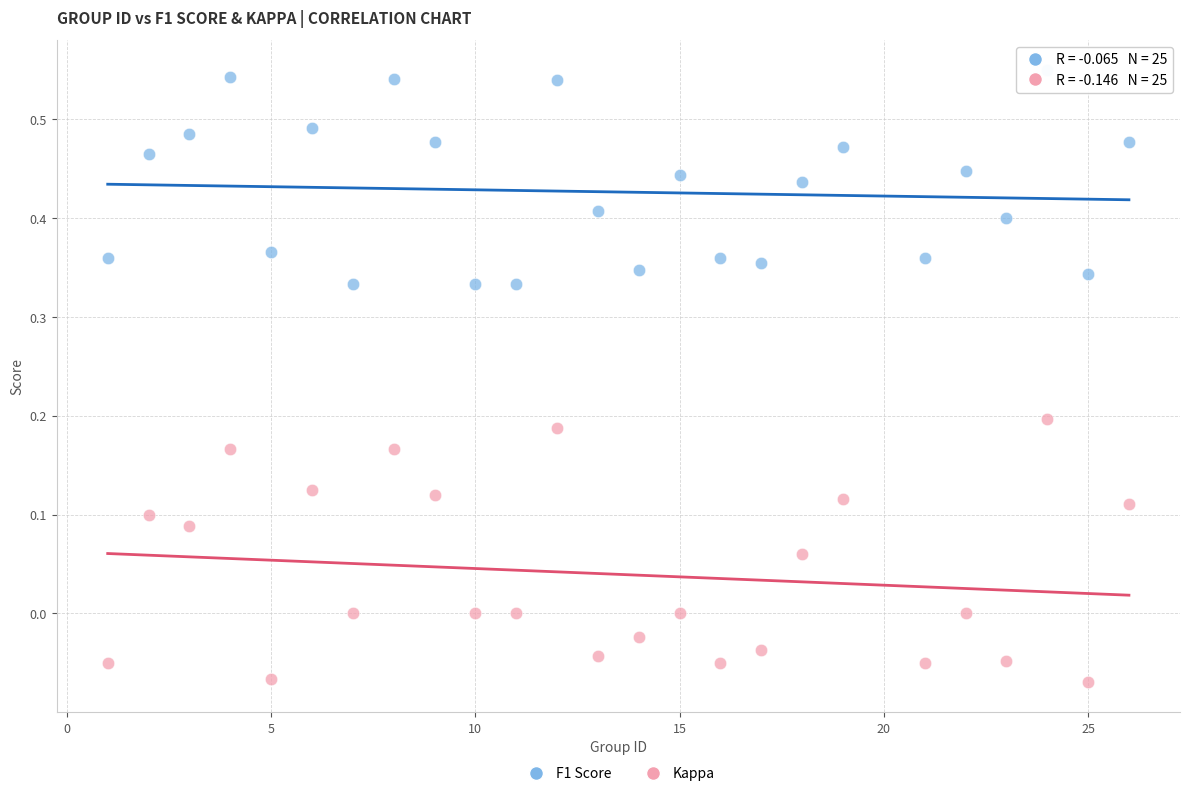

What are all the series names shown in the legend?

F1 Score, Kappa